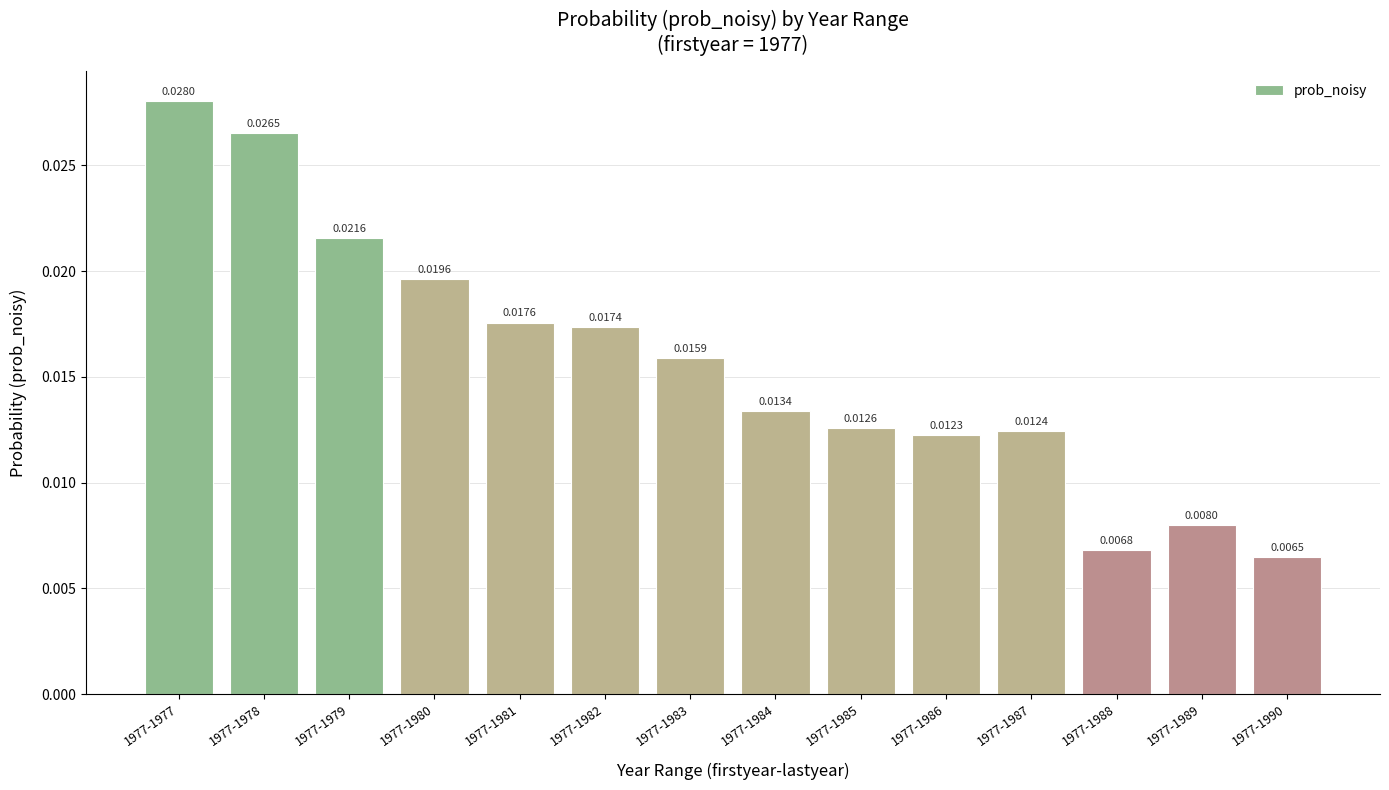

List the labels in order of value, smallest first.

1977-1990, 1977-1988, 1977-1989, 1977-1986, 1977-1987, 1977-1985, 1977-1984, 1977-1983, 1977-1982, 1977-1981, 1977-1980, 1977-1979, 1977-1978, 1977-1977